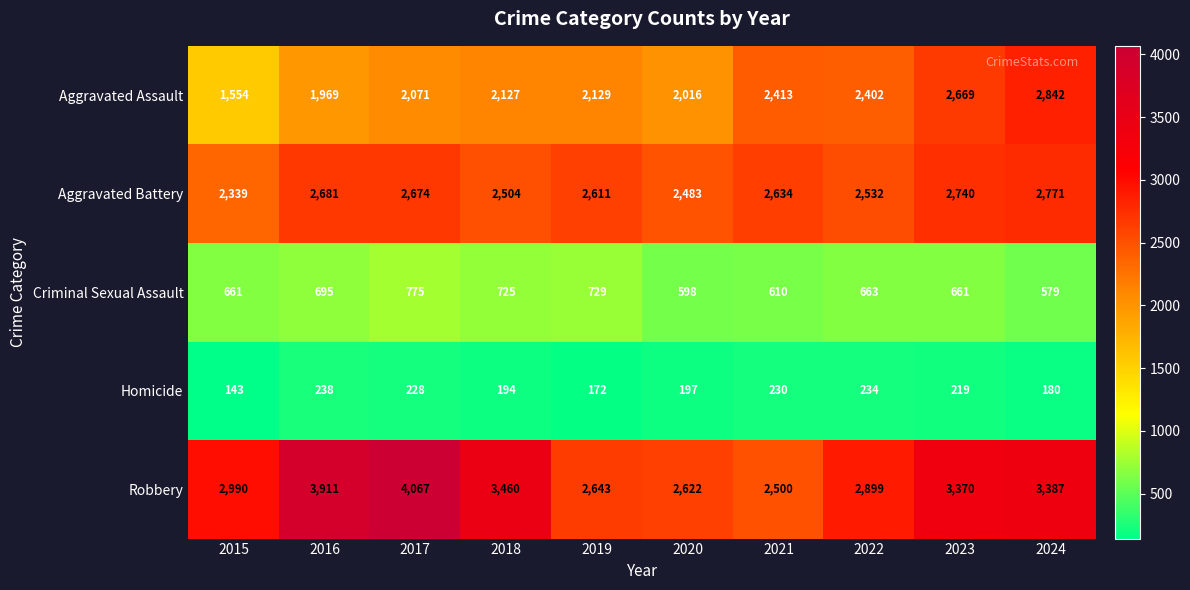

What is the difference between the maximum and minimum values in the Robbery series?

1567